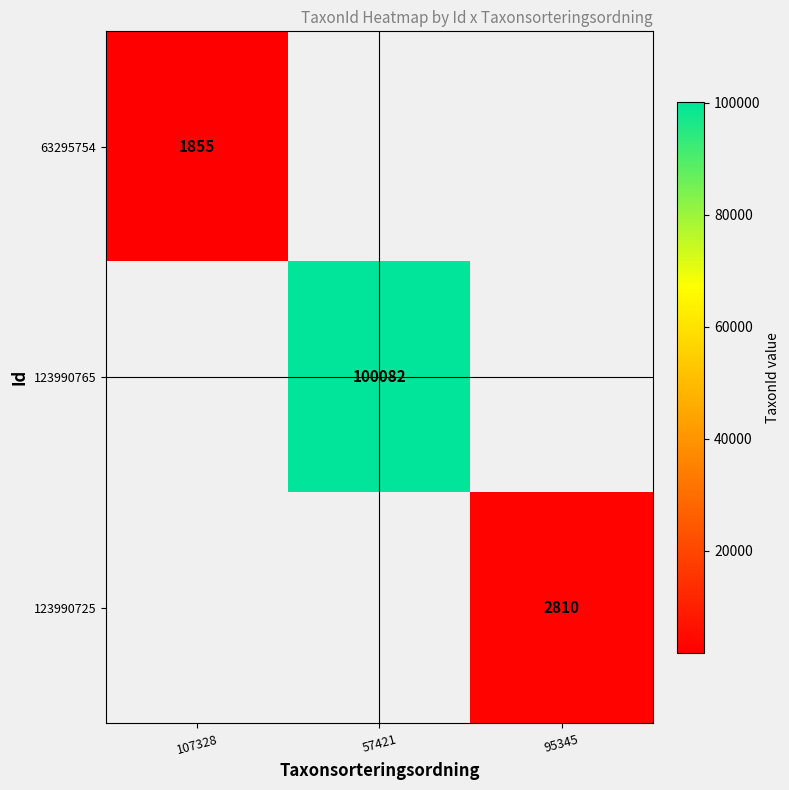

Read the 63295754 value at 107328.

1855.0